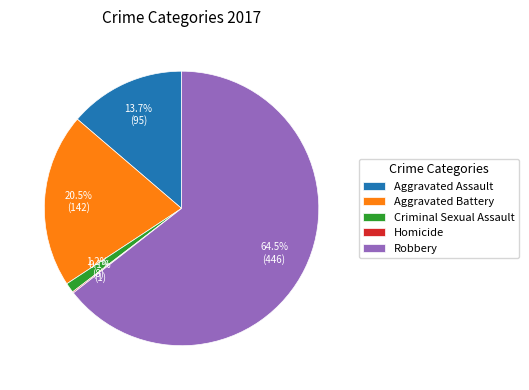

What portion of the pie excludes Robbery?

35.5%